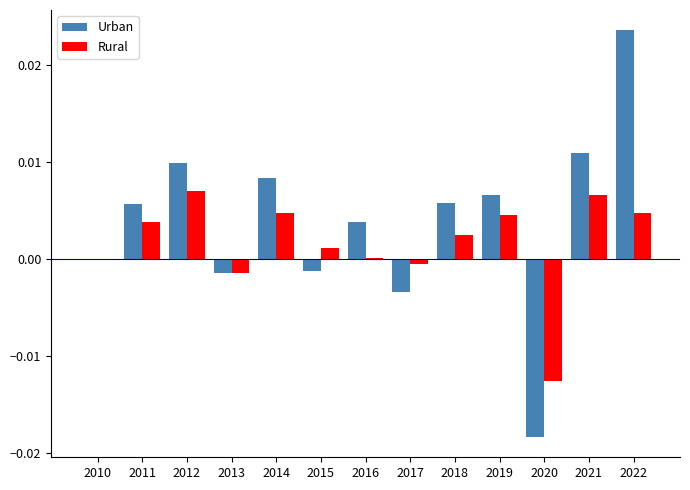

The value of Rural at 2011 is 0.0. True or false?

True